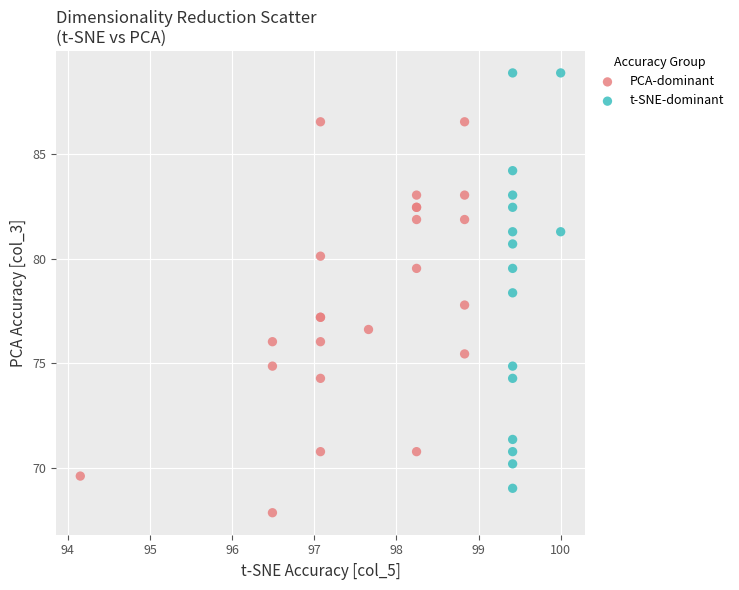

Which series reaches the minimum Y coordinate?

PCA-dominant